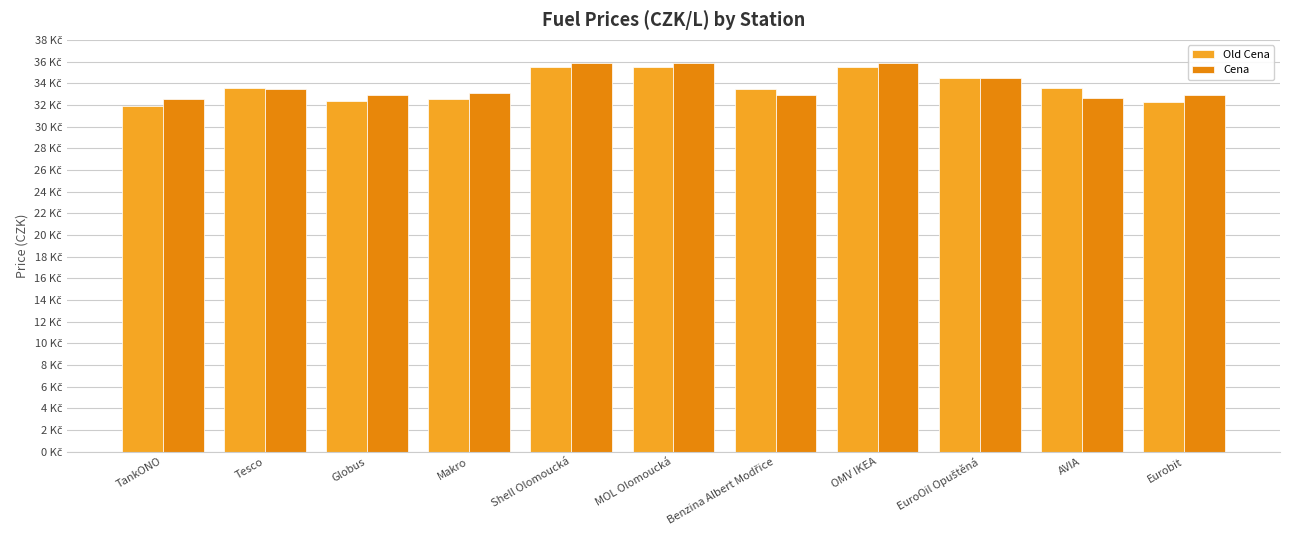

True or false: Old Cena has a value of 45.7 at Globus.

False